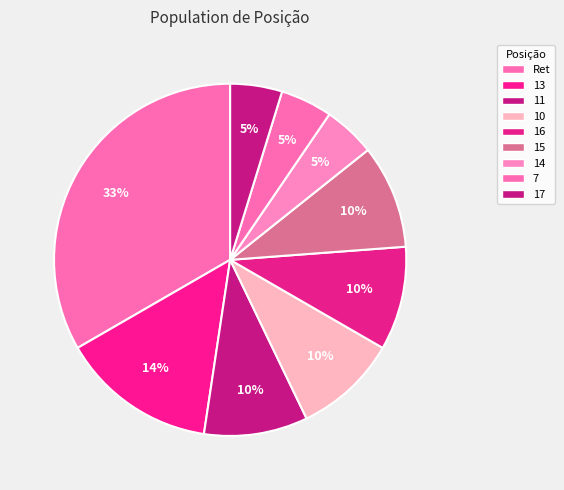

Does any single category account for the majority?

No